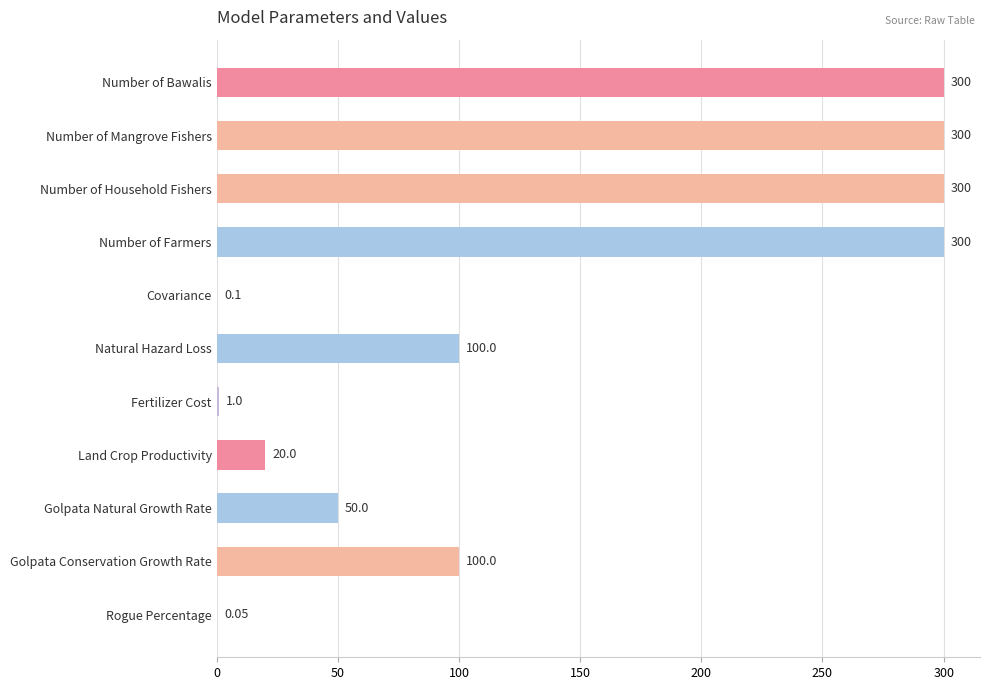

Which has a higher value, Fertilizer Cost or Rogue Percentage?

Fertilizer Cost